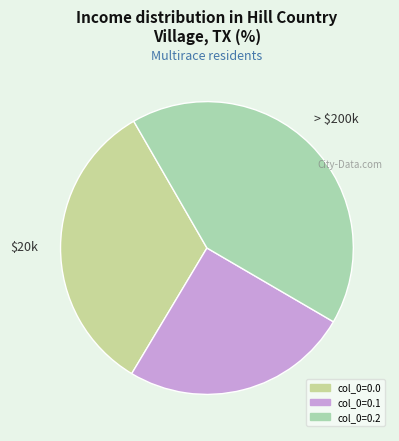

Combined, do col_0=0.1 and col_0=0.2 account for over 50%?

Yes